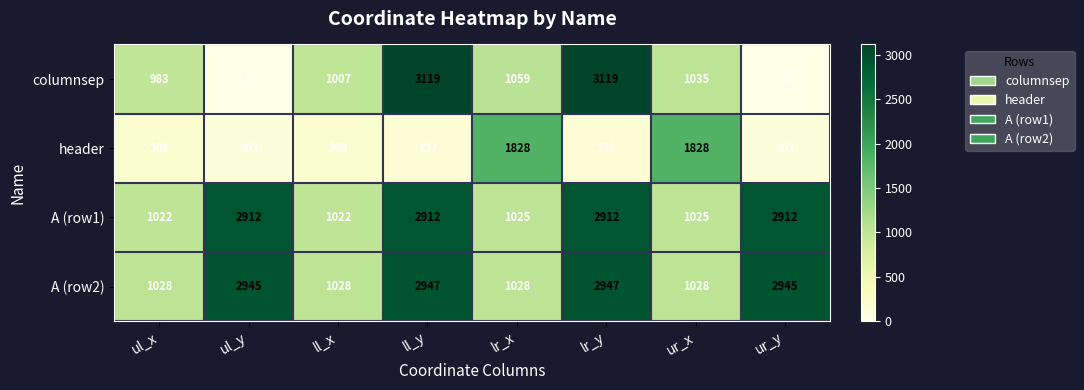

What is the average value of the columnsep series?

1290